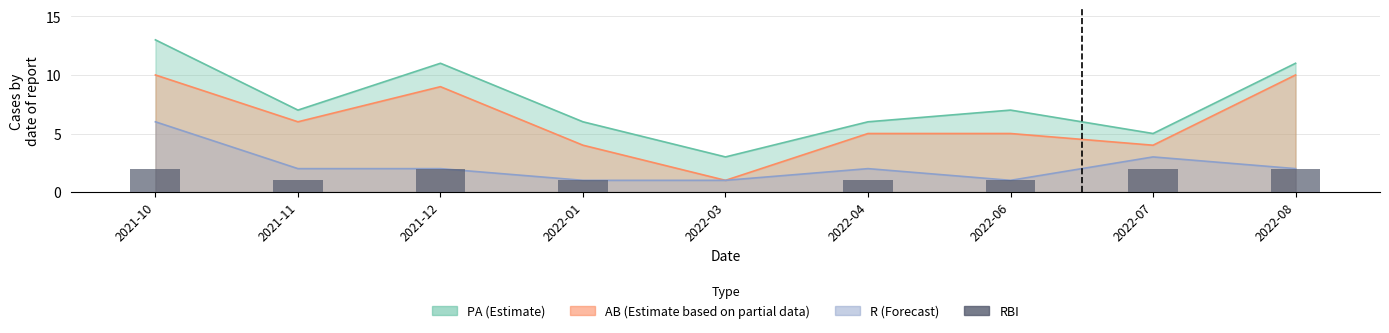

What is the label of the 4th bar from the right?

2022-04